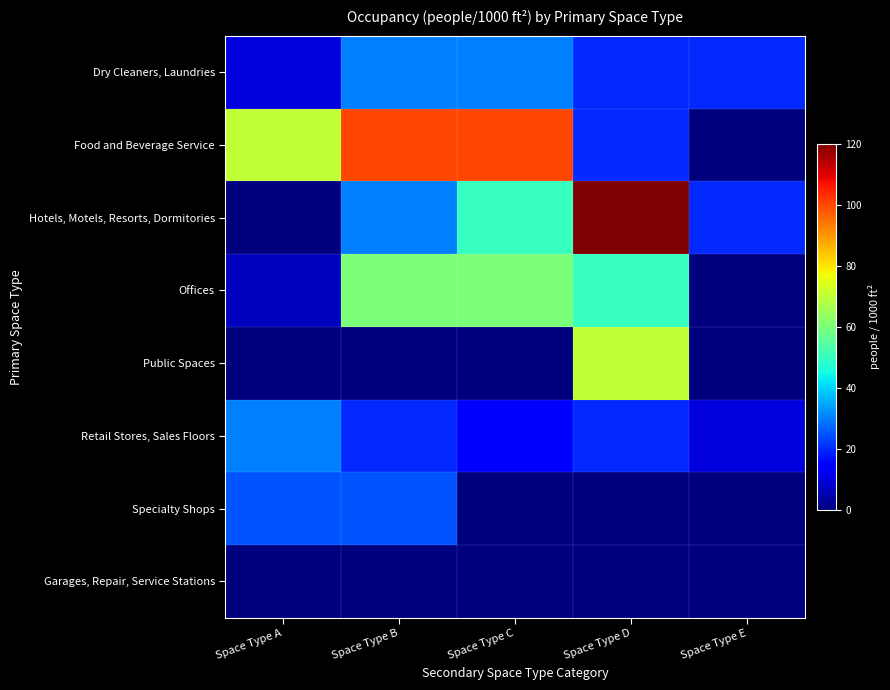

Reading left to right, what are all the values shown in this chart?

Dry Cleaners, Laundries: Space Type A=10	Space Type B=30	Space Type C=30	Space Type D=20	Space Type E=20
Food and Beverage Service: Space Type A=70	Space Type B=100	Space Type C=100	Space Type D=20	Space Type E=0
Hotels, Motels, Resorts, Dormitories: Space Type A=0	Space Type B=30	Space Type C=50	Space Type D=120	Space Type E=20
Offices: Space Type A=7	Space Type B=60	Space Type C=60	Space Type D=50	Space Type E=0
Public Spaces: Space Type A=0	Space Type B=0	Space Type C=0	Space Type D=70	Space Type E=0
Retail Stores, Sales Floors: Space Type A=30	Space Type B=20	Space Type C=15	Space Type D=20	Space Type E=10
Specialty Shops: Space Type A=25	Space Type B=25	Space Type C=0	Space Type D=0	Space Type E=0
Garages, Repair, Service Stations: Space Type A=0	Space Type B=0	Space Type C=0	Space Type D=0	Space Type E=0